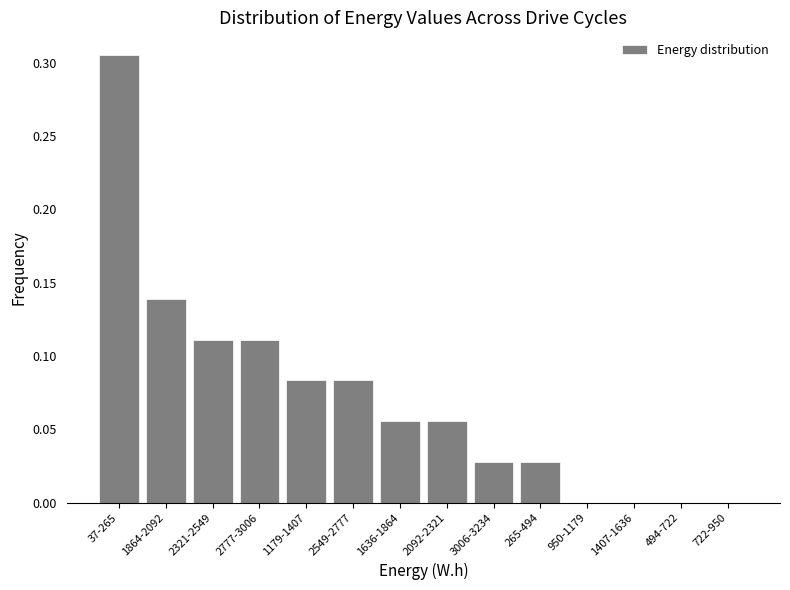

Is it true that the value at 494-722 is 0.0?

True